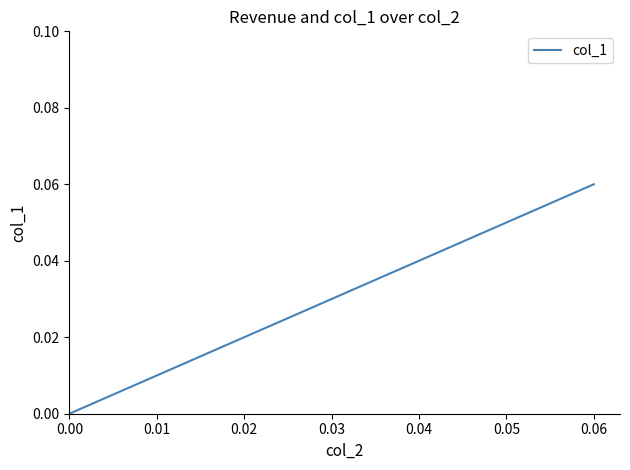

Which category has the highest value across all series?

0.06